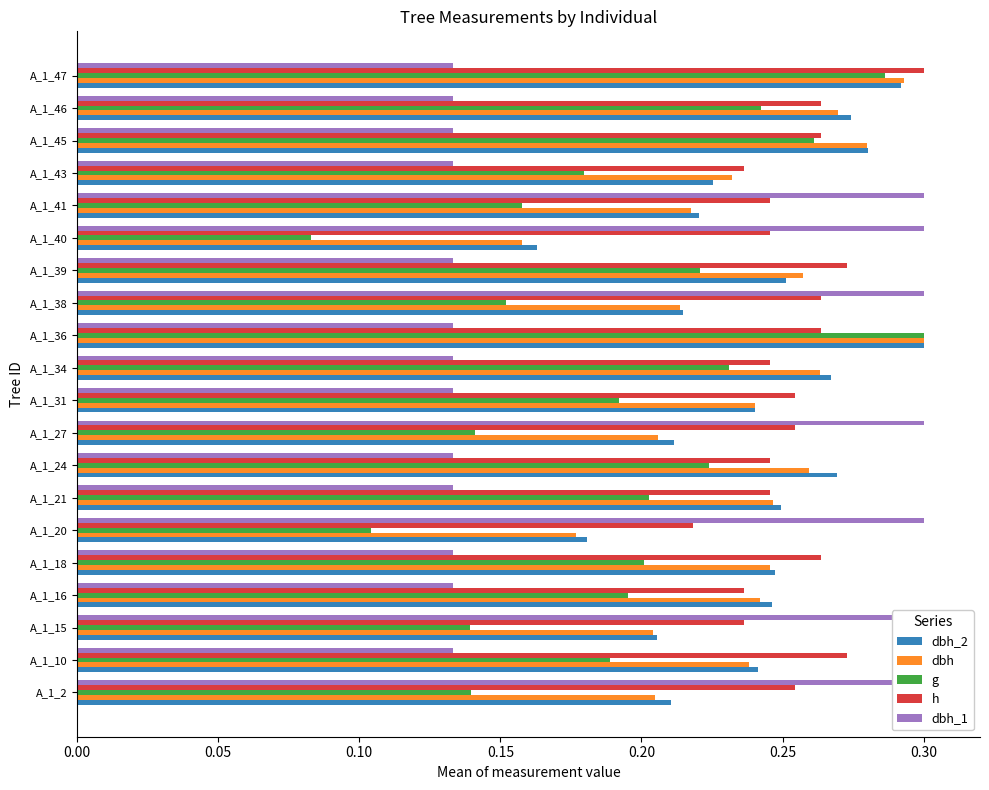

At A_1_16, list the series in order from smallest to largest.

dbh_1, g, h, dbh, dbh_2